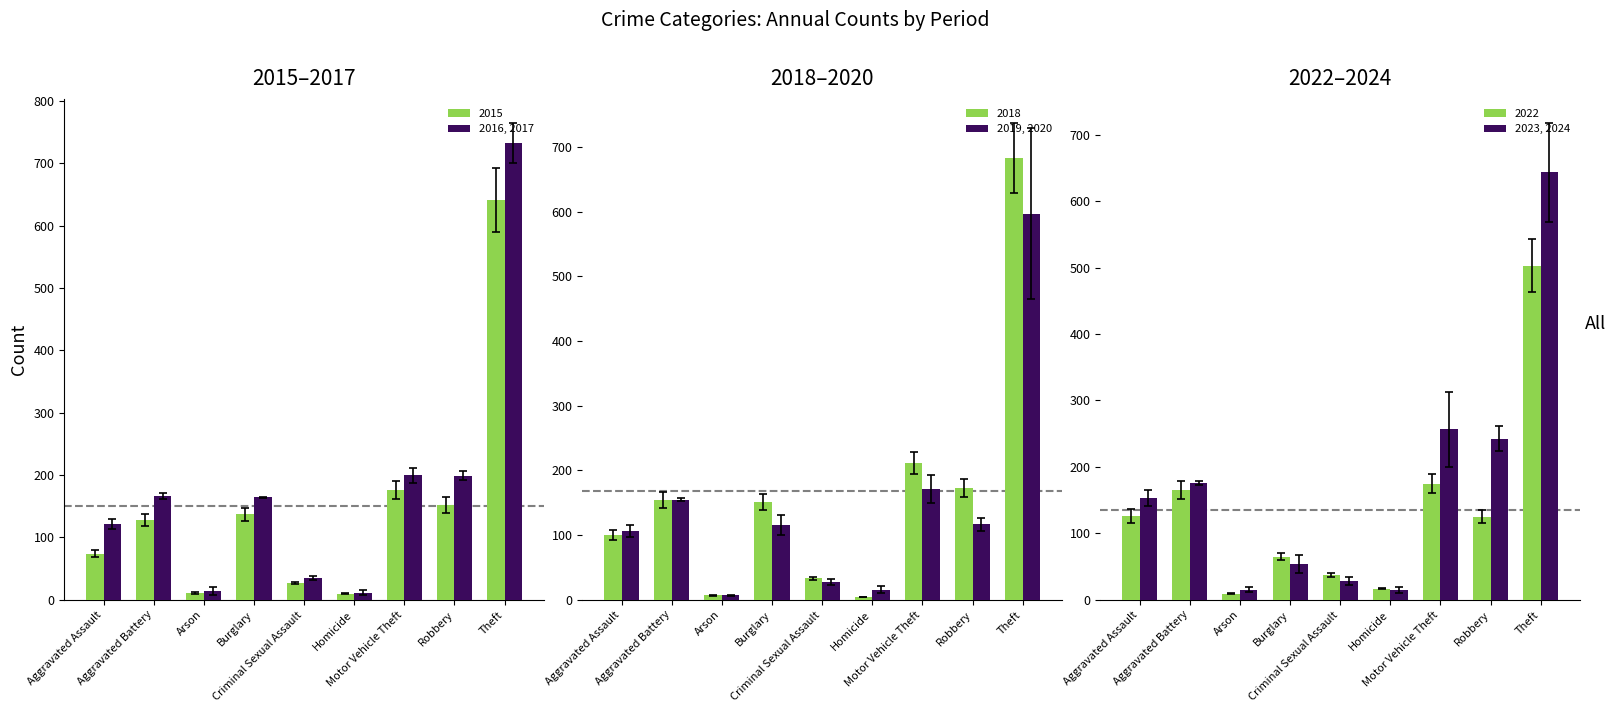

How many distinct data groups are displayed?

3